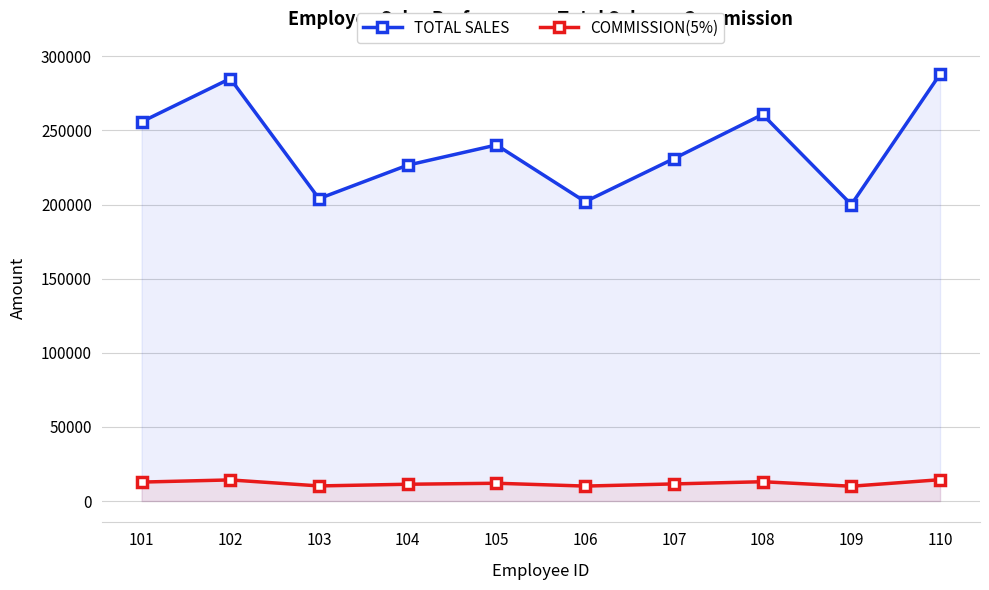

Which has a higher value, 104 or 102?

102